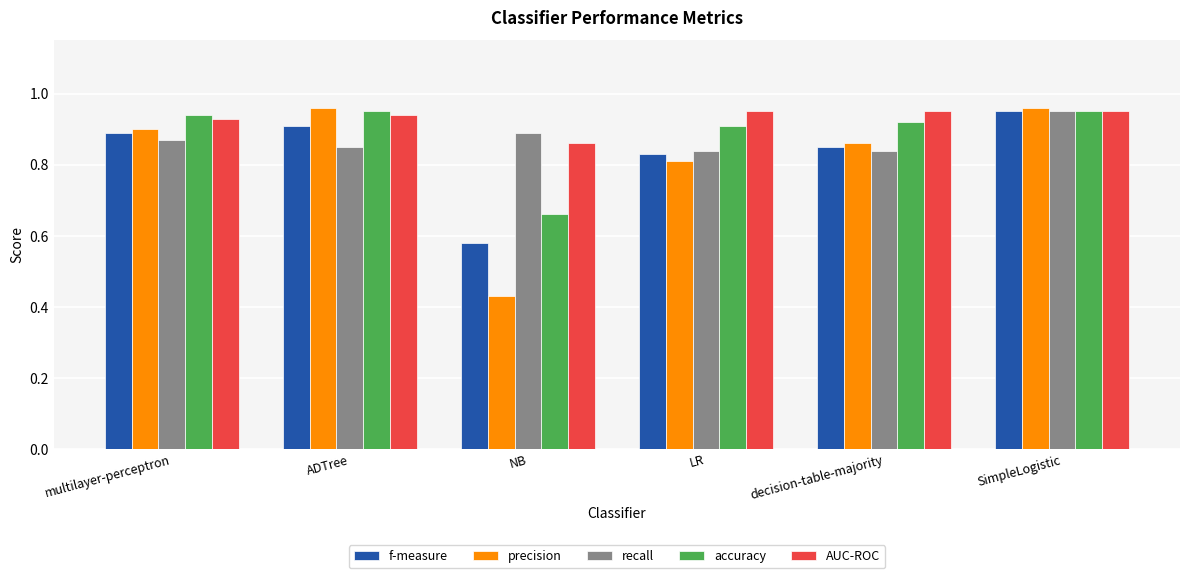

The accuracy series shows 0.3 at SimpleLogistic. True or false?

False